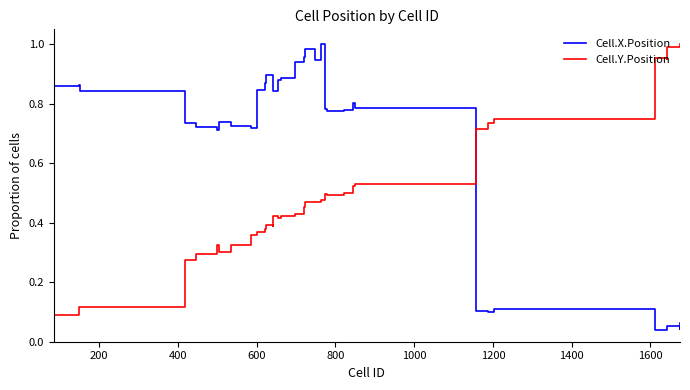

Rank the series by their average value, from lowest to highest.

Cell.Y.Position, Cell.X.Position